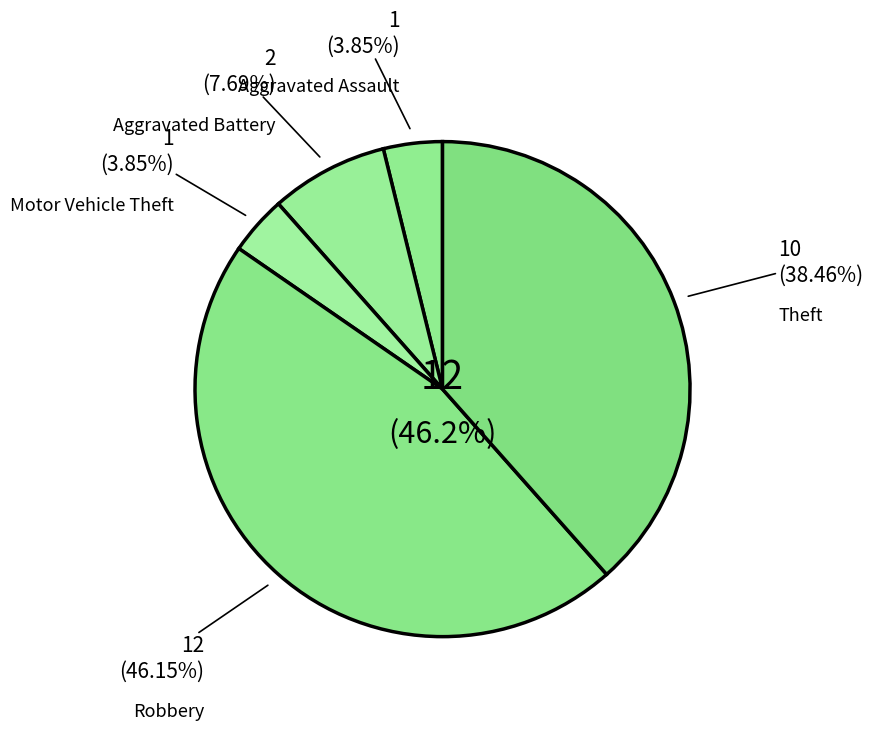

Approximately how many times larger is the value at Robbery compared to Aggravated Assault?

12.0